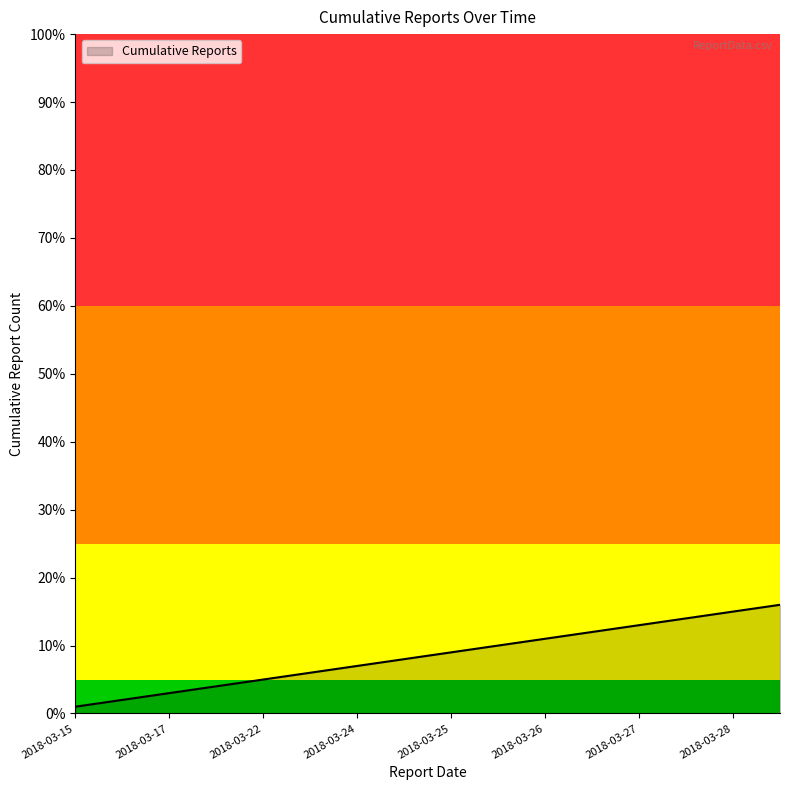

What is the greatest value displayed?

16